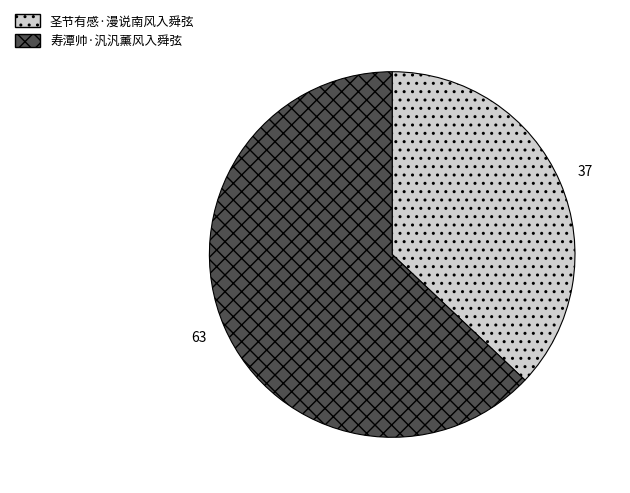

The 寿潭帅·汎汎薰风入舜弦 slice represents 63% of the pie. True or false?

True